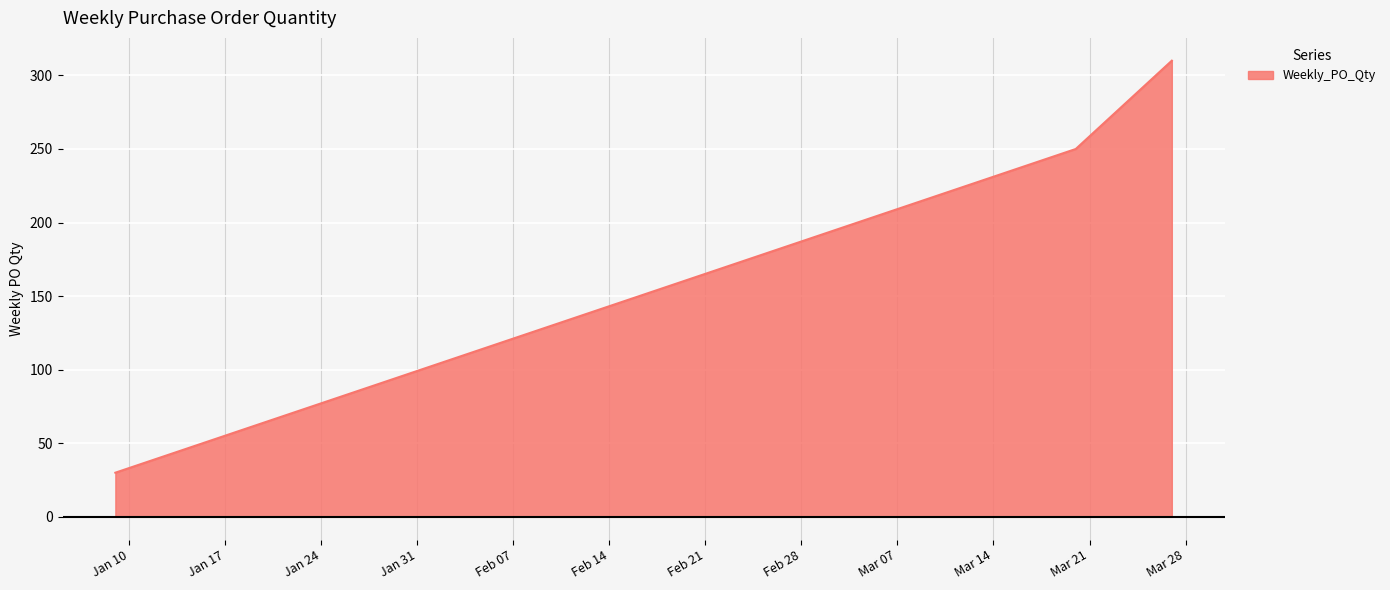

How many categories are shown in the chart?

3